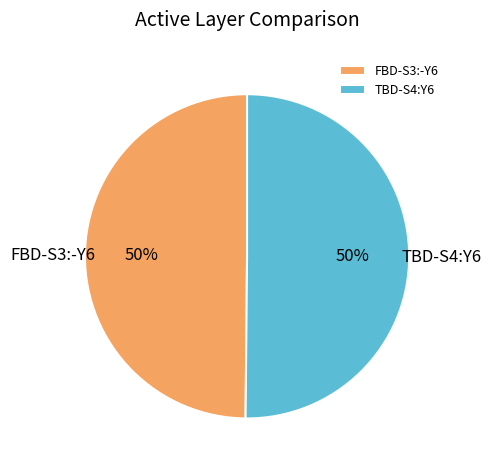

To the nearest percent, what portion does FBD-S3:-Y6 represent?

50%